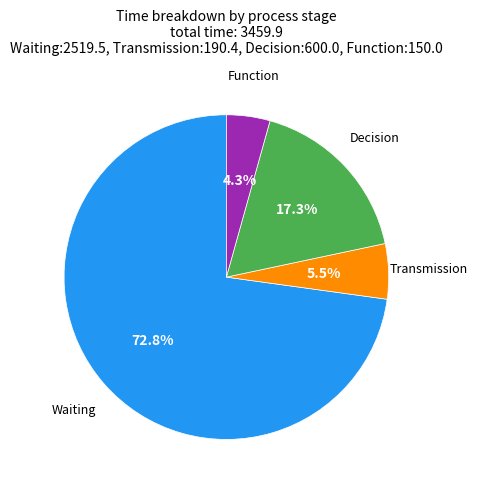

Is there any slice that represents more than half of the pie?

Yes